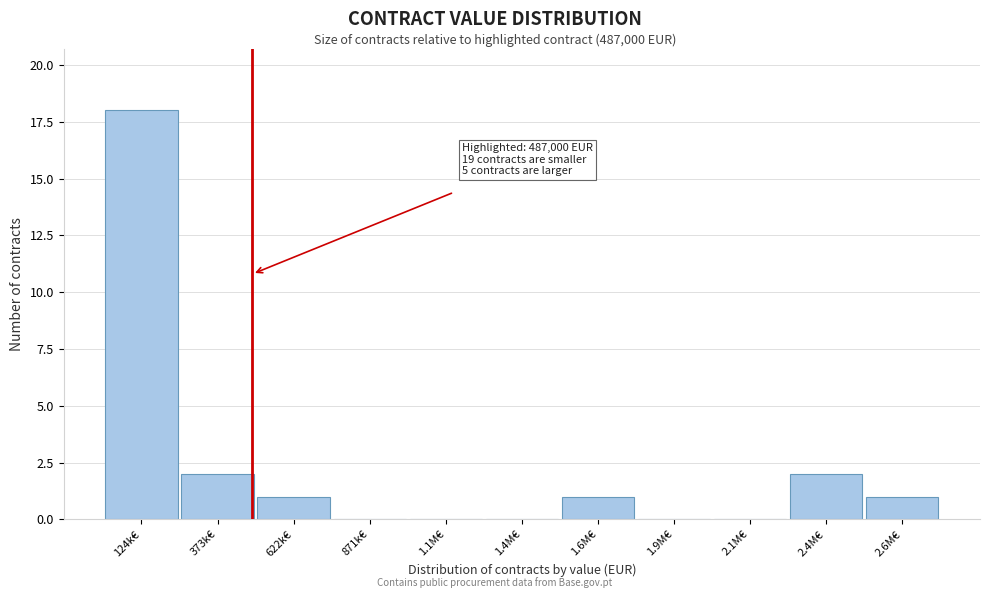

Reading right to left, list all the values displayed in this chart.

2.6M€=1	2.4M€=2	2.1M€=0	1.9M€=0	1.6M€=1	1.4M€=0	1.1M€=0	871k€=0	622k€=1	373k€=2	124k€=18